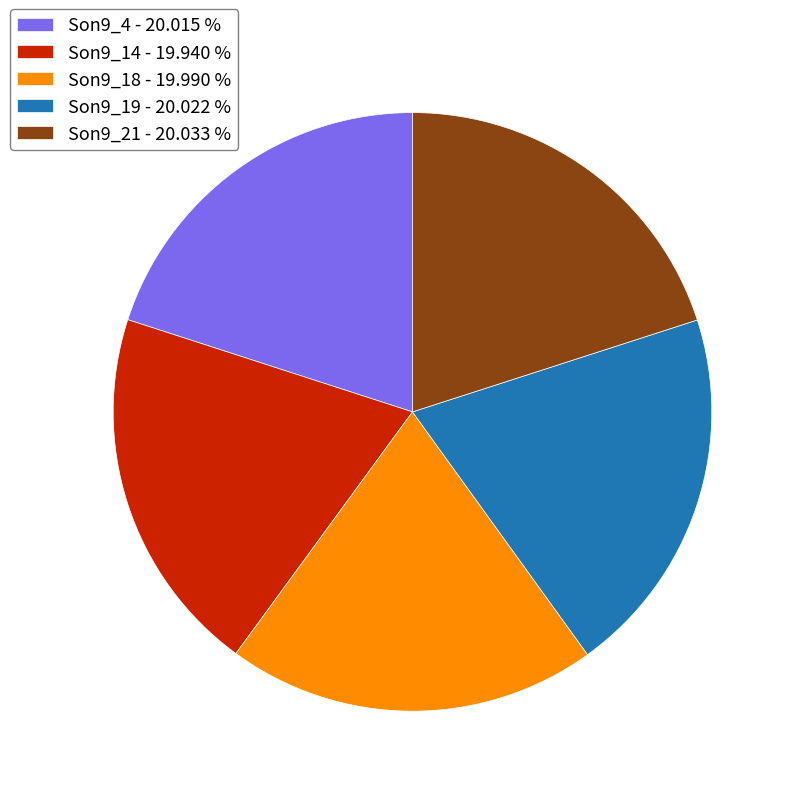

How many slices are in this pie chart?

5